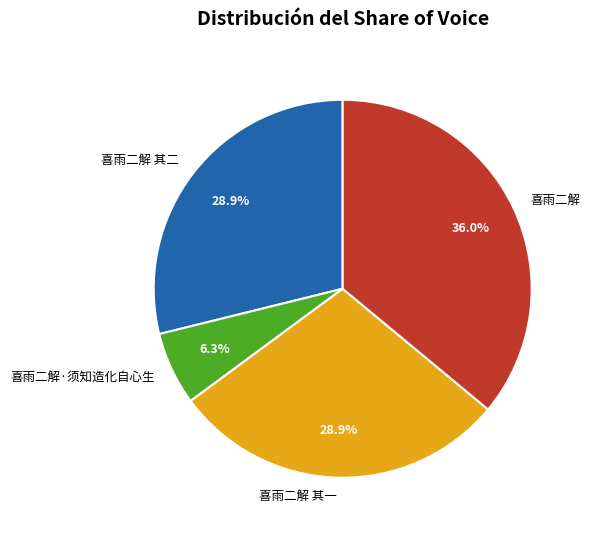

Does 喜雨二解 其二 represent more than half of the total?

No